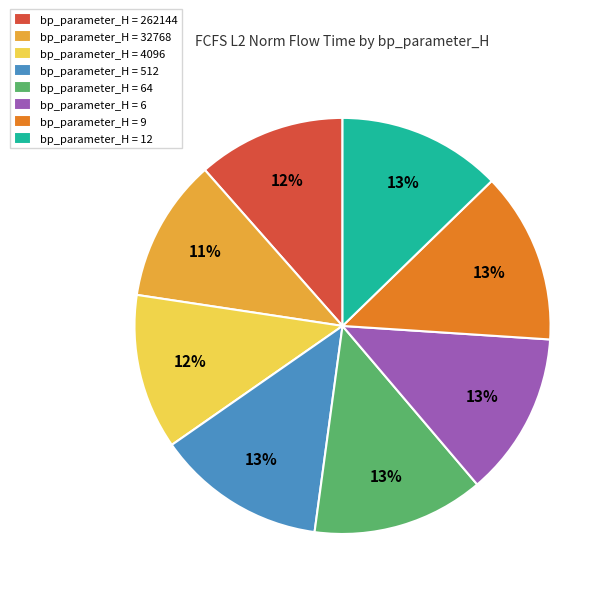

The bp_parameter_H = 32768 slice represents 6% of the pie. True or false?

False